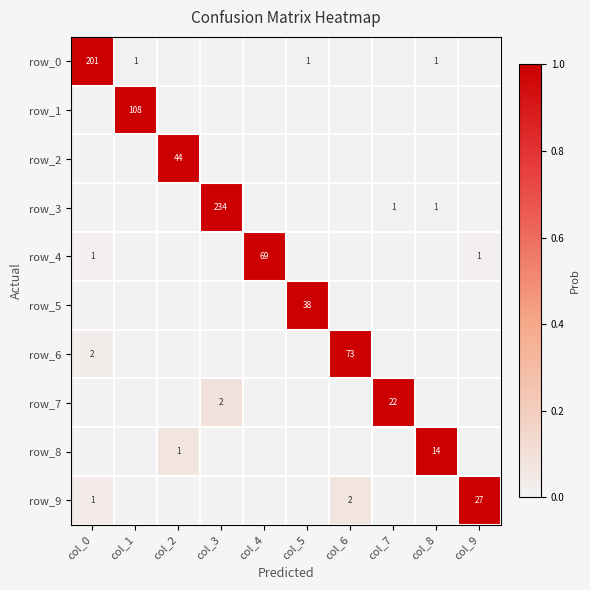

Reading left to right, list all the values displayed in this chart.

row_0: col_0=1.0	col_1=0.0	col_2=0.0	col_3=0.0	col_4=0.0	col_5=0.0	col_6=0.0	col_7=0.0	col_8=0.0	col_9=0.0
row_1: col_0=0.0	col_1=1.0	col_2=0.0	col_3=0.0	col_4=0.0	col_5=0.0	col_6=0.0	col_7=0.0	col_8=0.0	col_9=0.0
row_2: col_0=0.0	col_1=0.0	col_2=1.0	col_3=0.0	col_4=0.0	col_5=0.0	col_6=0.0	col_7=0.0	col_8=0.0	col_9=0.0
row_3: col_0=0.0	col_1=0.0	col_2=0.0	col_3=1.0	col_4=0.0	col_5=0.0	col_6=0.0	col_7=0.0	col_8=0.0	col_9=0.0
row_4: col_0=0.0	col_1=0.0	col_2=0.0	col_3=0.0	col_4=1.0	col_5=0.0	col_6=0.0	col_7=0.0	col_8=0.0	col_9=0.0
row_5: col_0=0.0	col_1=0.0	col_2=0.0	col_3=0.0	col_4=0.0	col_5=1.0	col_6=0.0	col_7=0.0	col_8=0.0	col_9=0.0
row_6: col_0=0.0	col_1=0.0	col_2=0.0	col_3=0.0	col_4=0.0	col_5=0.0	col_6=1.0	col_7=0.0	col_8=0.0	col_9=0.0
row_7: col_0=0.0	col_1=0.0	col_2=0.0	col_3=0.1	col_4=0.0	col_5=0.0	col_6=0.0	col_7=1.0	col_8=0.0	col_9=0.0
row_8: col_0=0.0	col_1=0.0	col_2=0.1	col_3=0.0	col_4=0.0	col_5=0.0	col_6=0.0	col_7=0.0	col_8=1.0	col_9=0.0
row_9: col_0=0.0	col_1=0.0	col_2=0.0	col_3=0.0	col_4=0.0	col_5=0.0	col_6=0.1	col_7=0.0	col_8=0.0	col_9=1.0